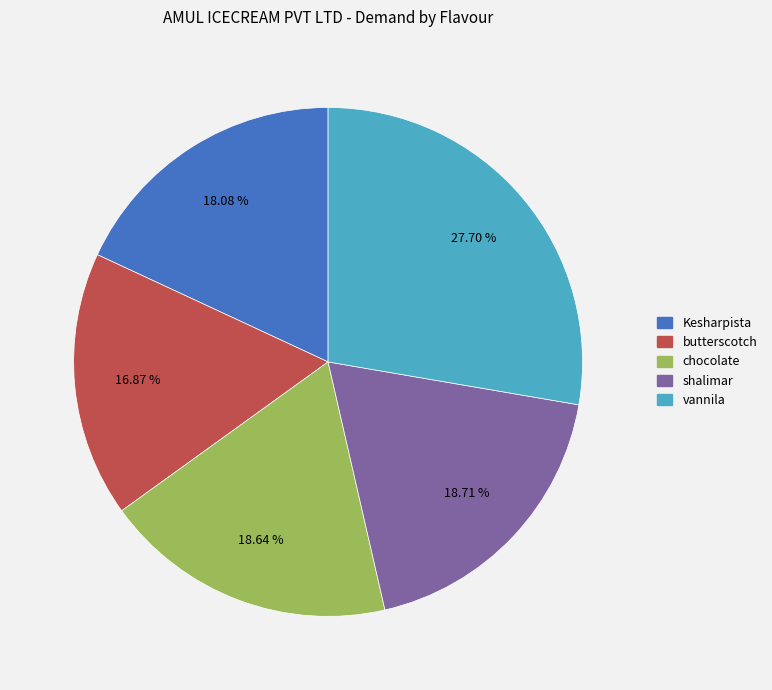

To the nearest percent, what is the average slice percentage?

20%